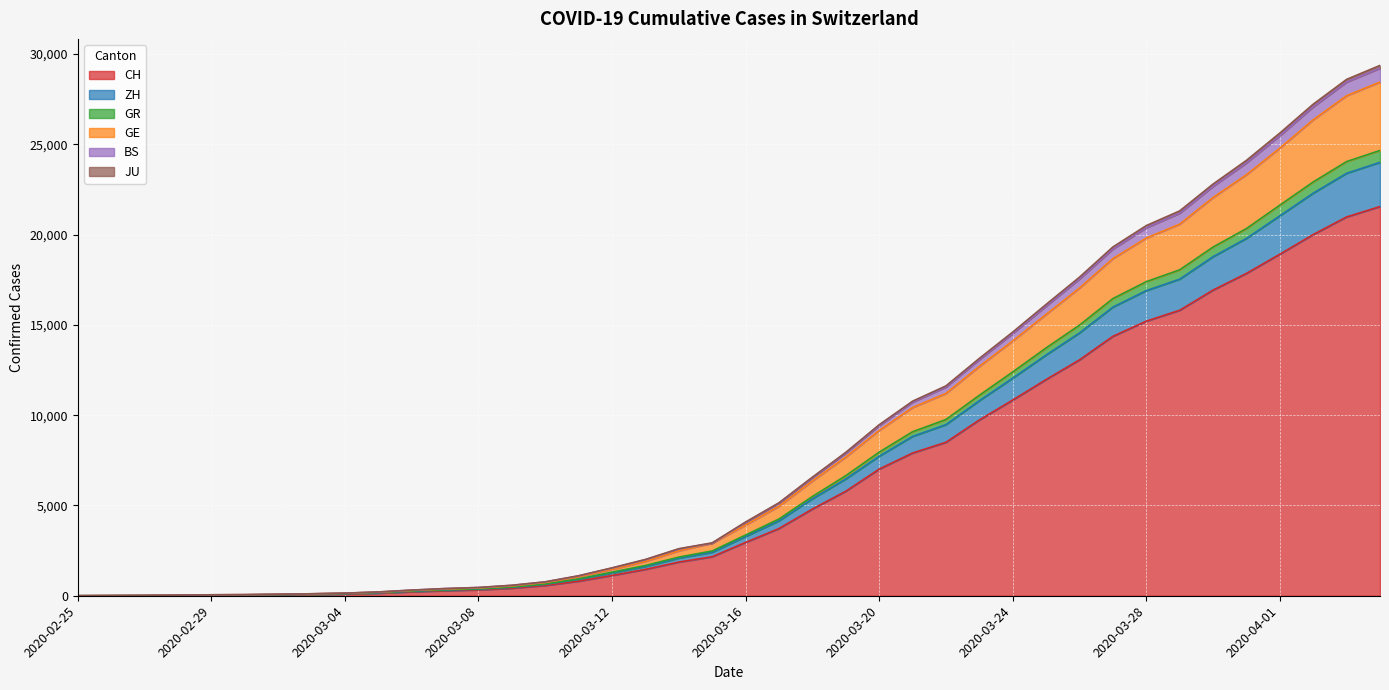

What are all the series names shown in the legend?

CH, ZH, GR, GE, BS, JU